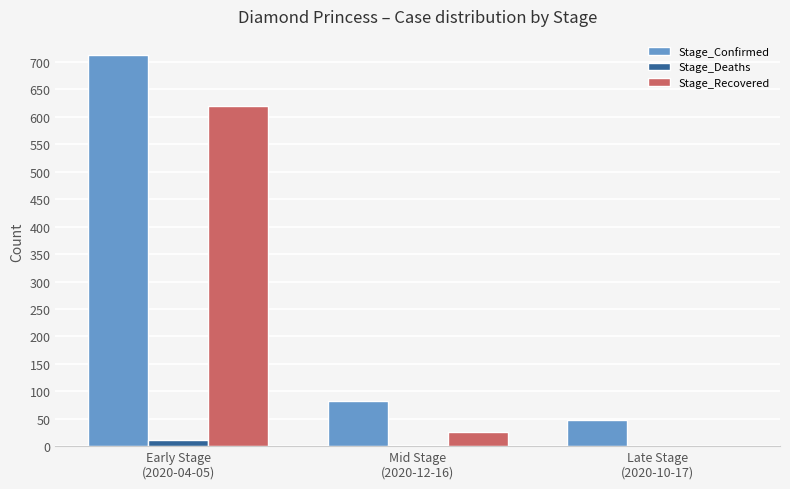

Which series has the largest total across all categories?

Stage_Confirmed